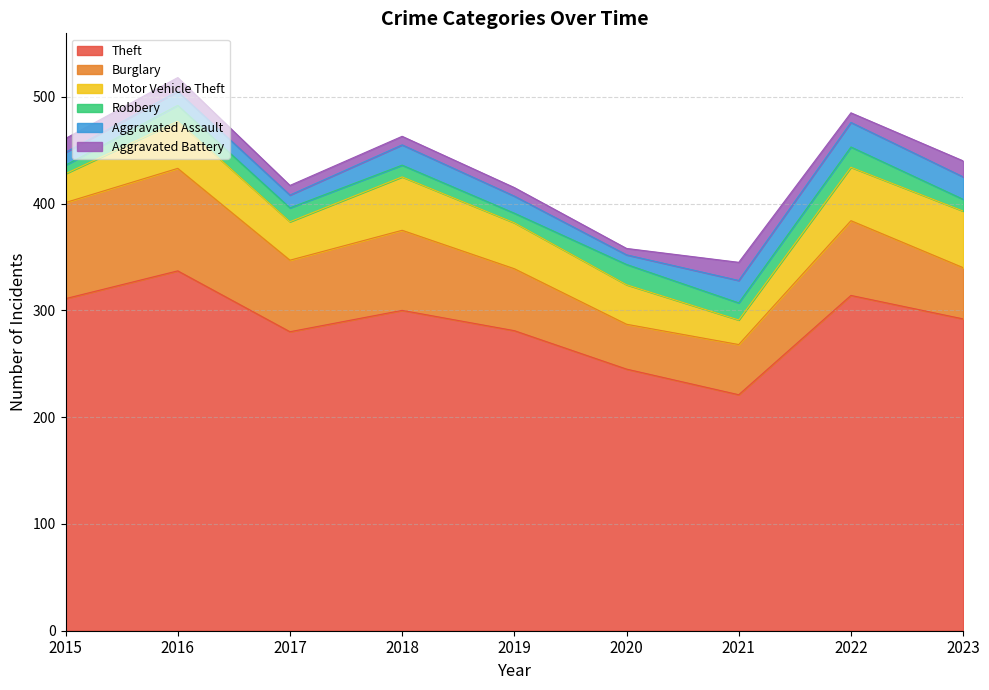

Reading right to left, extract all data points from this chart.

Theft: 292	314	221	245	281	300	280	337	311
Burglary: 48	70	47	42	58	75	67	96	90
Motor Vehicle Theft: 53	50	23	37	43	50	36	44	27
Robbery: 11	19	16	19	9	11	13	15	8
Aggravated Assault: 21	23	21	9	16	19	12	13	12
Aggravated Battery: 15	9	17	6	8	8	9	13	13